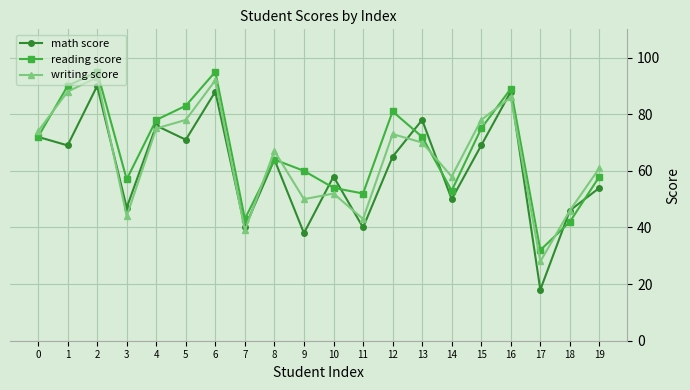

What is the maximum value shown in the chart?

95